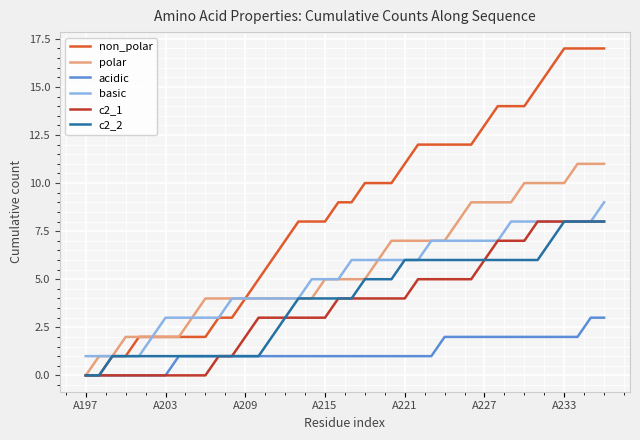

What is the minimum value for basic?

1